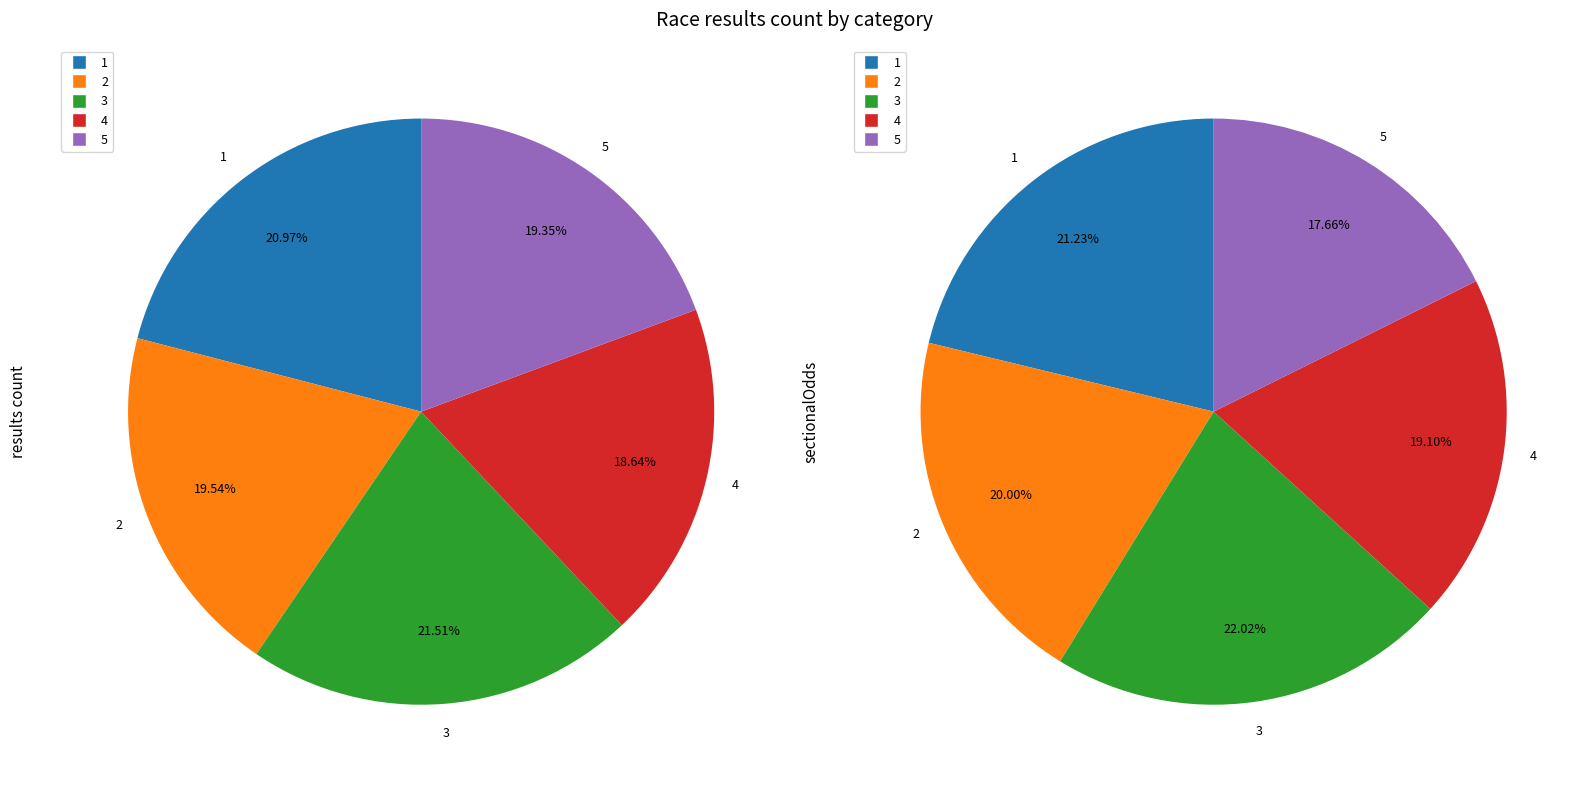

How many slices are in this pie chart?

5